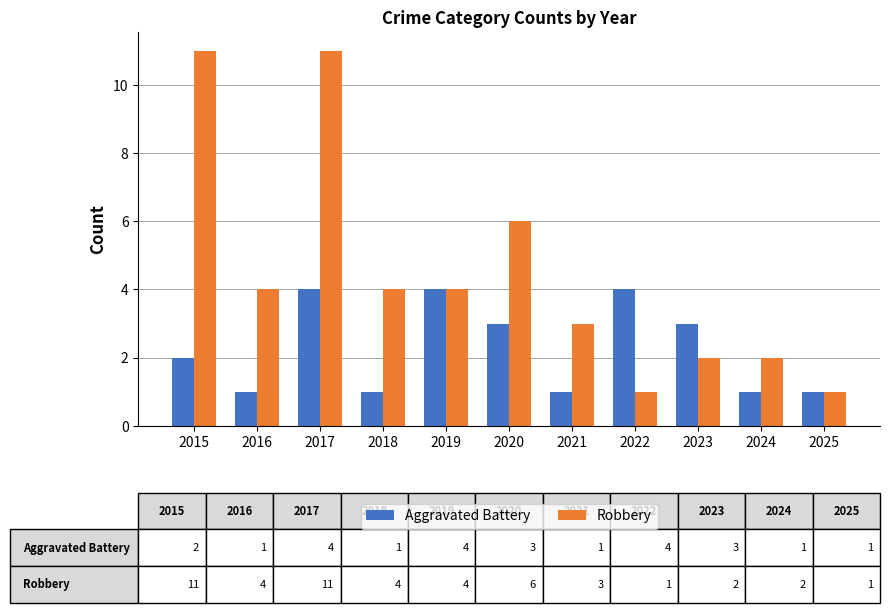

How many bars are there in total?

22